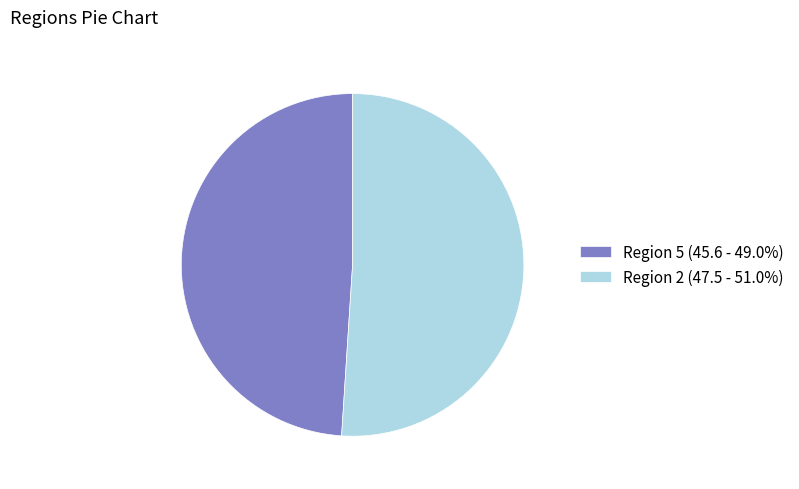

Is the sum of Region 2 (47.5 - 51.0%) and Region 5 (45.6 - 49.0%) greater than half?

Yes